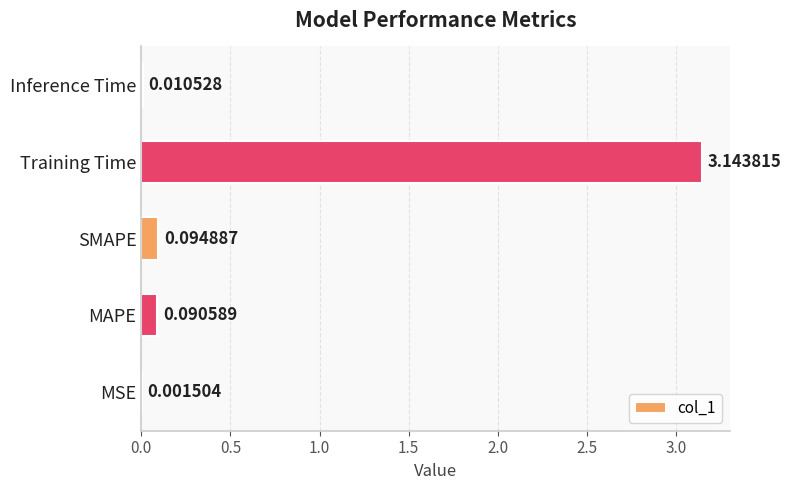

Which label corresponds to the largest value in the chart?

Training Time